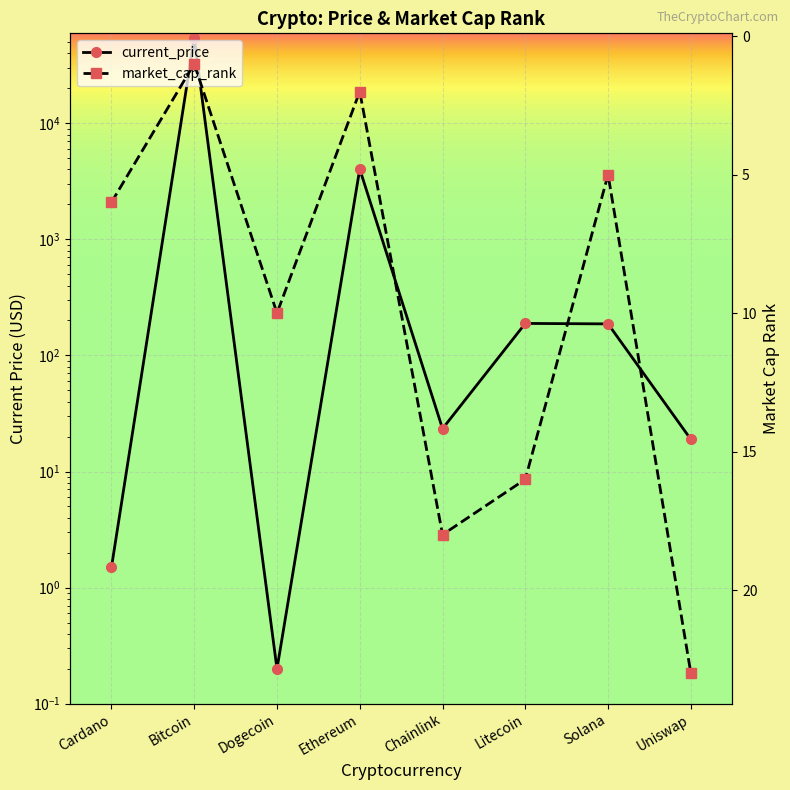

At which category does current_price reach its first local peak?

Bitcoin